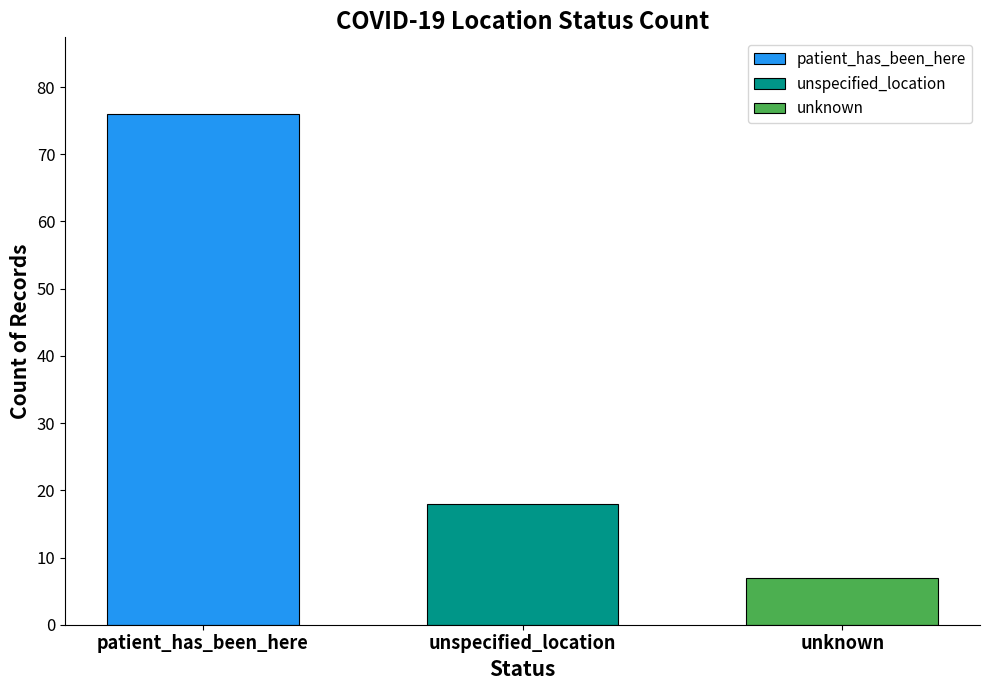

What is the maximum value for unspecified_location?

18